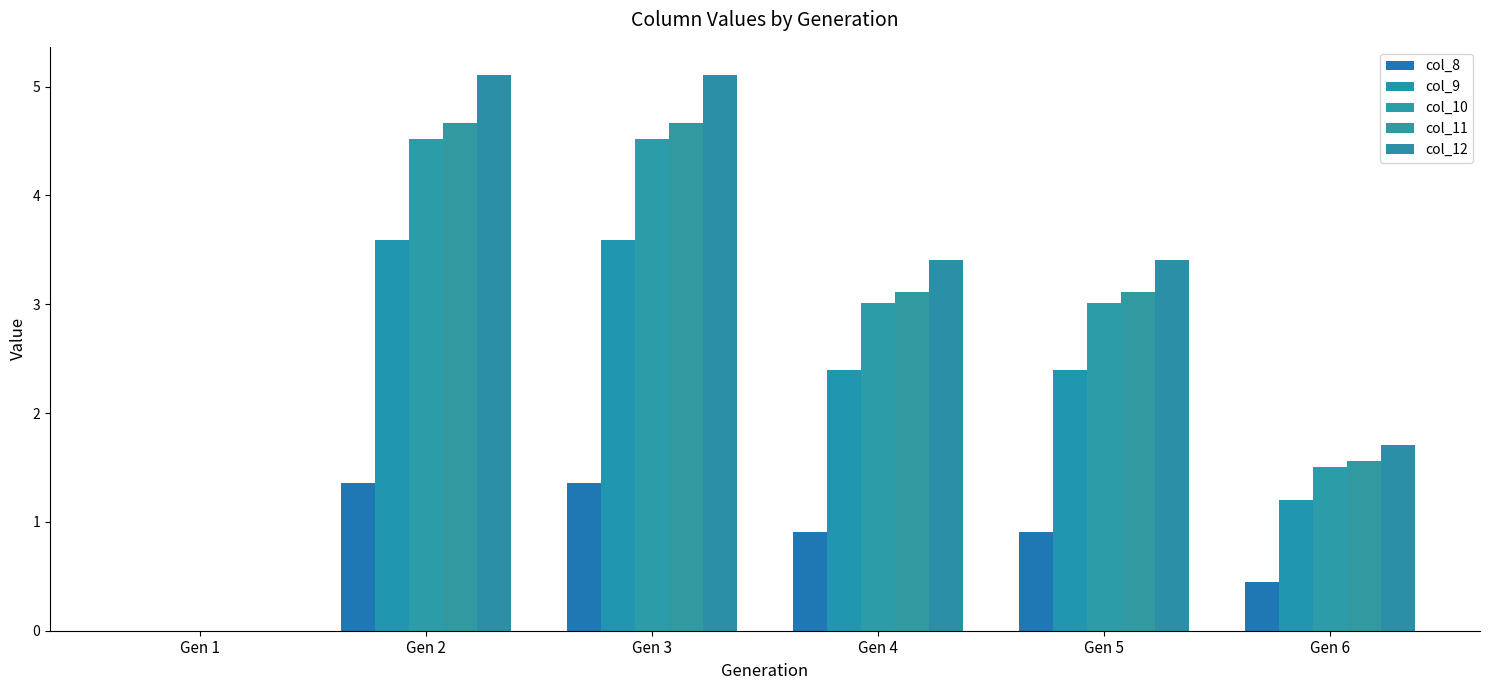

Reading left to right, list all the values displayed in this chart.

col_8: 0.0	1.4	1.4	0.9	0.9	0.5
col_9: 0.0	3.6	3.6	2.4	2.4	1.2
col_10: 0.0	4.5	4.5	3.0	3.0	1.5
col_11: 0.0	4.7	4.7	3.1	3.1	1.6
col_12: 0.0	5.1	5.1	3.4	3.4	1.7